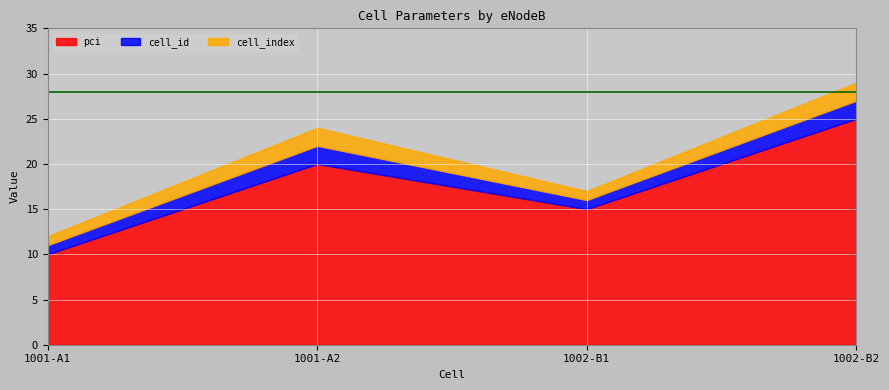

True or false: pci and cell_id intersect in this chart.

False